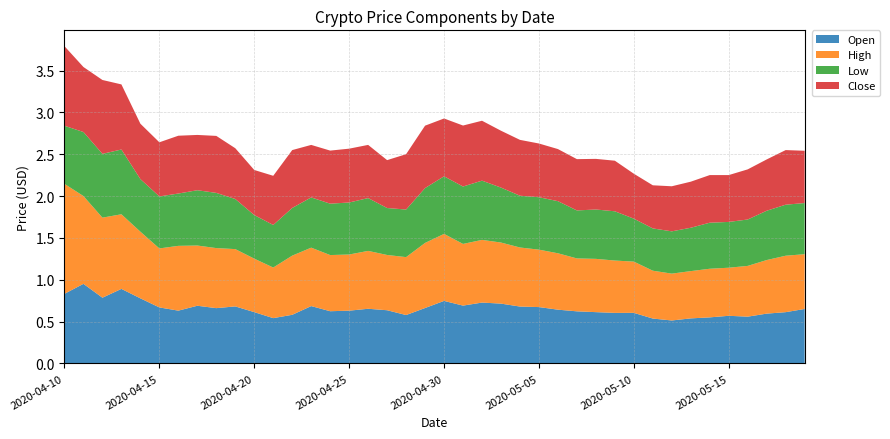

Reading left to right, what are all the values shown in this chart?

Open: 0.8	1.0	0.8	0.9	0.8	0.7	0.6	0.7	0.7	0.7	0.6	0.5	0.6	0.7	0.6	0.6	0.7	0.6	0.6	0.7	0.7	0.7	0.7	0.7	0.7	0.7	0.6	0.6	0.6	0.6	0.6	0.5	0.5	0.5	0.6	0.6	0.6	0.6	0.6	0.7
High: 1.3	1.0	1.0	0.9	0.8	0.7	0.8	0.7	0.7	0.7	0.6	0.6	0.7	0.7	0.7	0.7	0.7	0.7	0.7	0.8	0.8	0.7	0.7	0.7	0.7	0.7	0.7	0.6	0.6	0.6	0.6	0.6	0.6	0.6	0.6	0.6	0.6	0.6	0.7	0.7
Low: 0.7	0.8	0.8	0.8	0.6	0.6	0.6	0.7	0.7	0.6	0.5	0.5	0.6	0.6	0.6	0.6	0.6	0.6	0.6	0.7	0.7	0.7	0.7	0.7	0.6	0.6	0.6	0.6	0.6	0.6	0.5	0.5	0.5	0.5	0.6	0.5	0.6	0.6	0.6	0.6
Close: 1.0	0.8	0.9	0.8	0.7	0.6	0.7	0.7	0.7	0.6	0.5	0.6	0.7	0.6	0.6	0.6	0.6	0.6	0.7	0.7	0.7	0.7	0.7	0.7	0.7	0.6	0.6	0.6	0.6	0.6	0.5	0.5	0.5	0.6	0.6	0.6	0.6	0.6	0.7	0.6